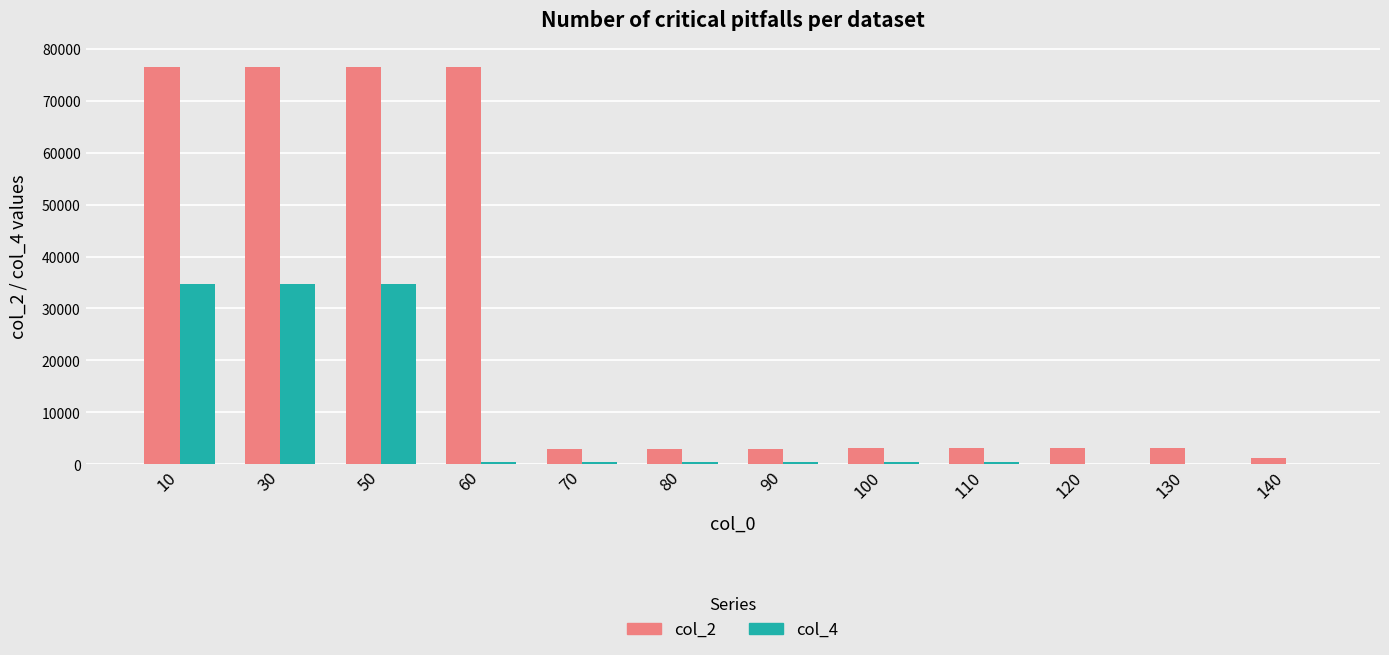

The value of col_4 at 30 is 34651.3. True or false?

True